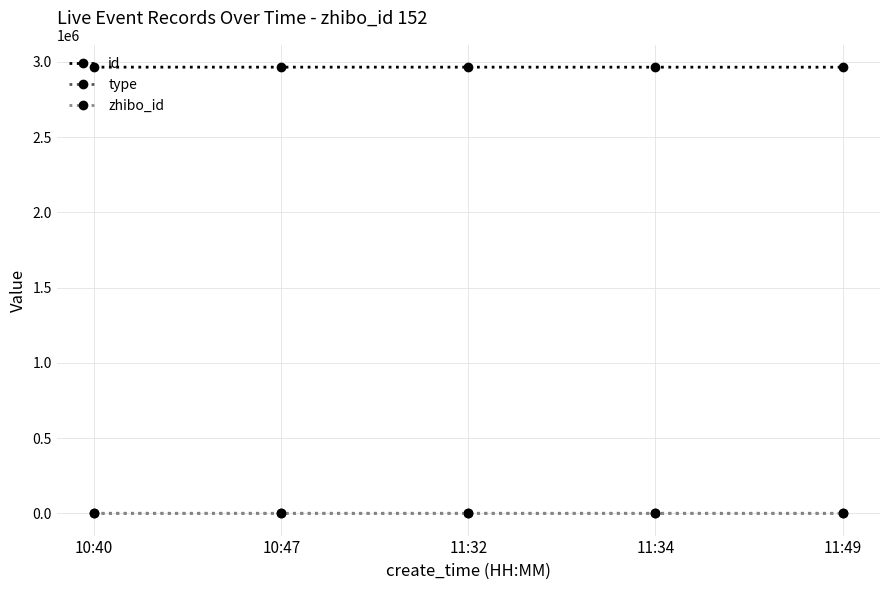

The zhibo_id series shows 152 at 10:40. True or false?

True